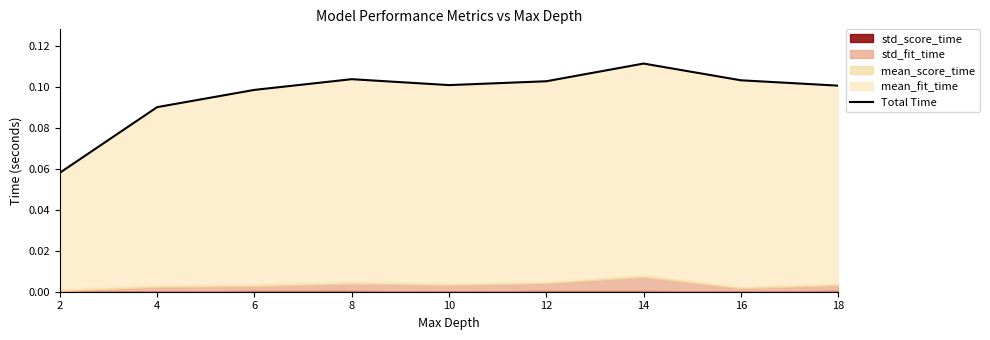

What is the maximum value shown in the chart?

0.1